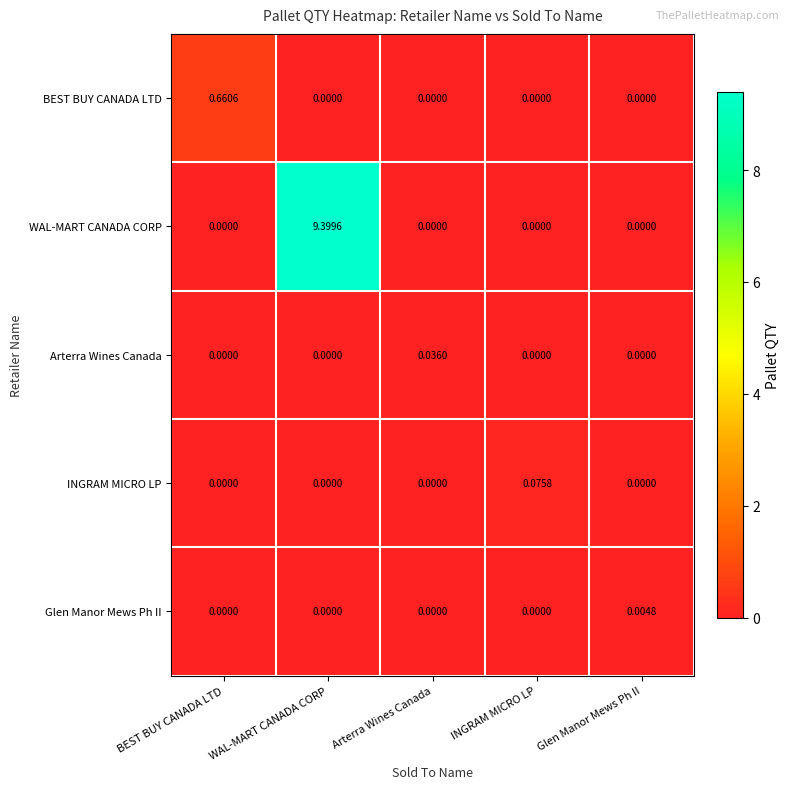

What is the maximum value shown in the chart?

9.4